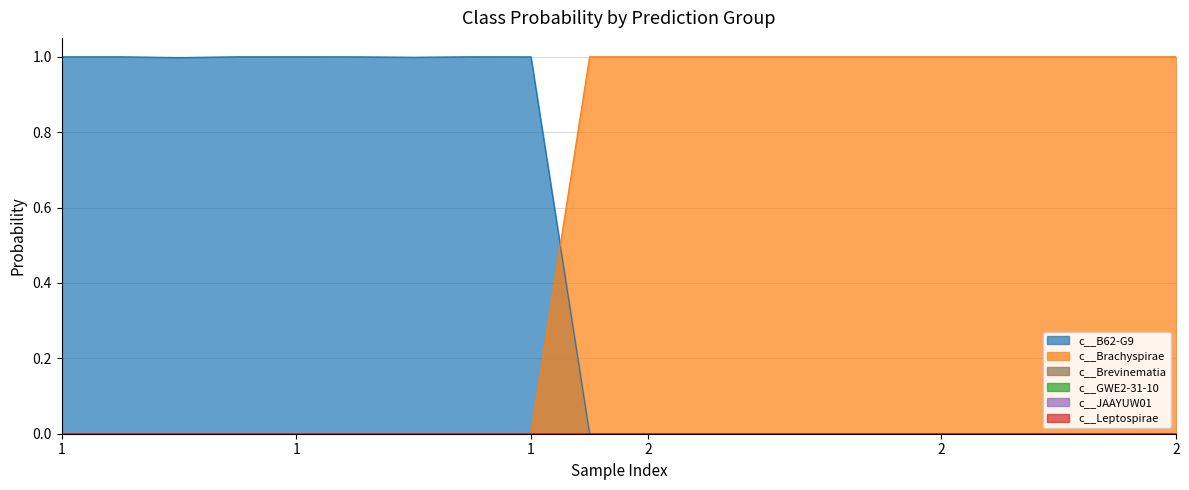

Which series has the largest total across all categories?

c__Brachyspirae